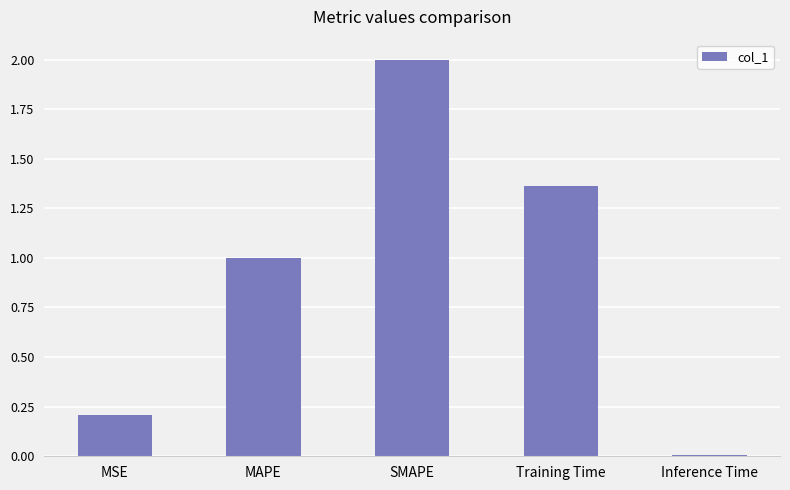

Rank the categories by value from highest to lowest.

SMAPE, Training Time, MAPE, MSE, Inference Time